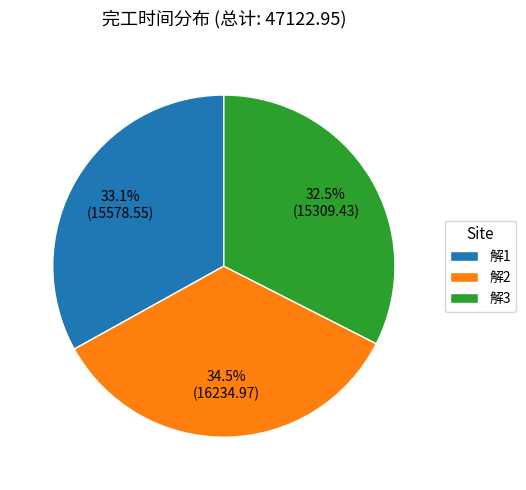

Rank the categories by value from highest to lowest.

解2, 解1, 解3